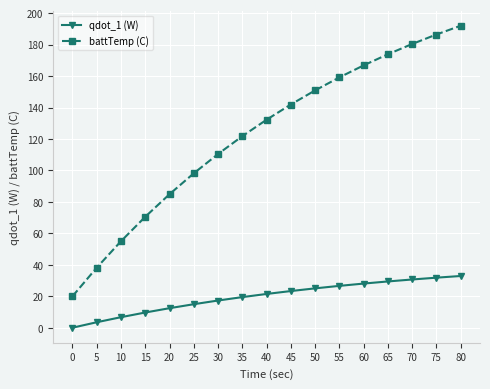

True or false: battTemp (C) has more than 1 interior local peaks.

False